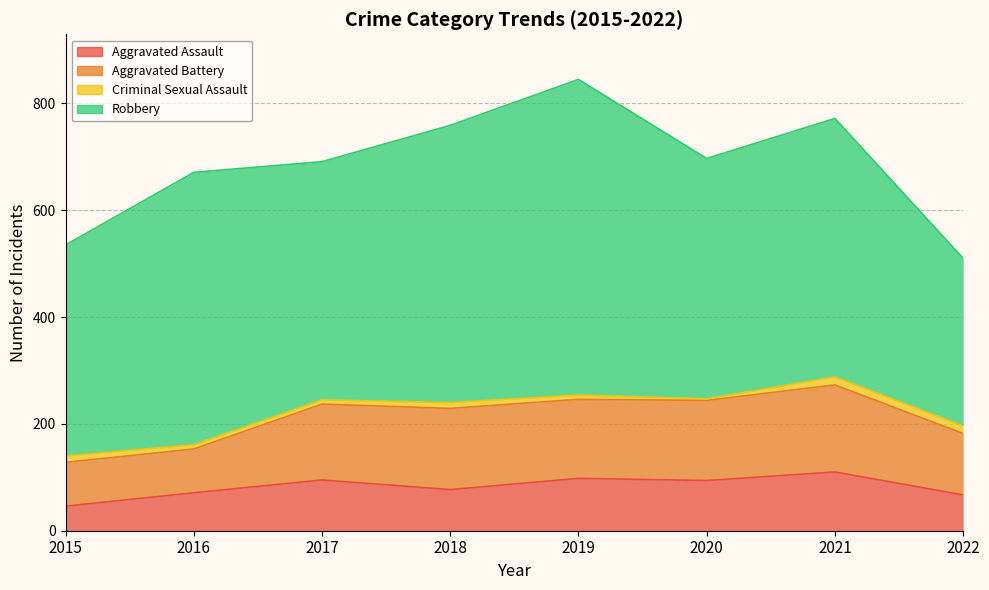

What are all the series names shown in the legend?

Aggravated Assault, Aggravated Battery, Criminal Sexual Assault, Robbery